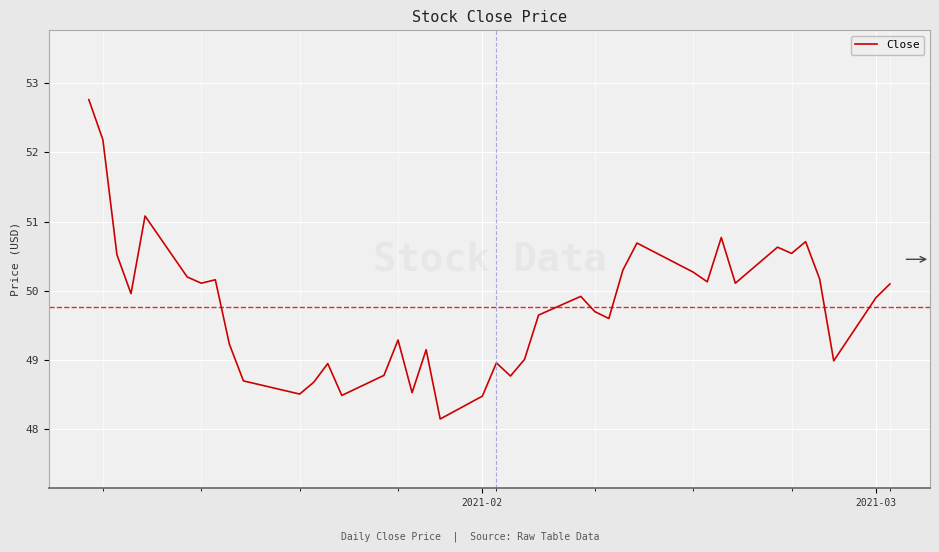

What is the difference between the maximum and minimum values?

4.6